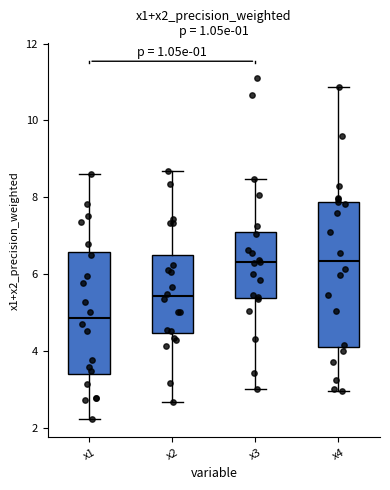

Reading left to right, transcribe this box plot: for each box, give where its median line is, the range the box spans, and where its two whiskers end, as read against the y-axis. The values are not printed on the chart, so give them approximately, as read against the axis.

x1: median 4.8, box 3.4 to 6.6, whiskers 2.2 to 8.6
x2: median 5.4, box 4.4 to 6.4, whiskers 2.6 to 8.6
x3: median 6.4, box 5.4 to 7.0, whiskers 3.0 to 8.4
x4: median 6.4, box 4.2 to 7.8, whiskers 3.0 to 10.8